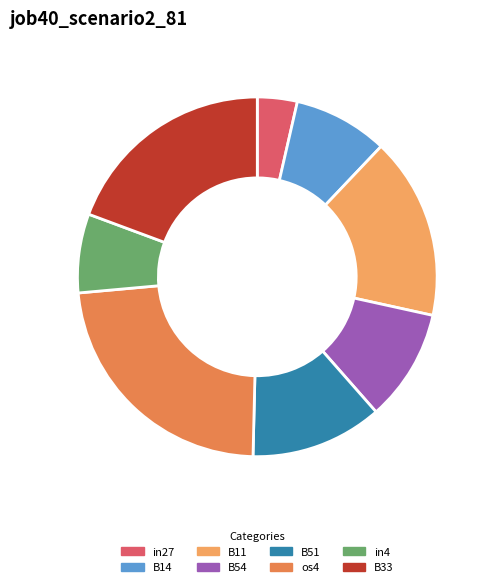

What is the total percentage of B11 and os4?

39.5%